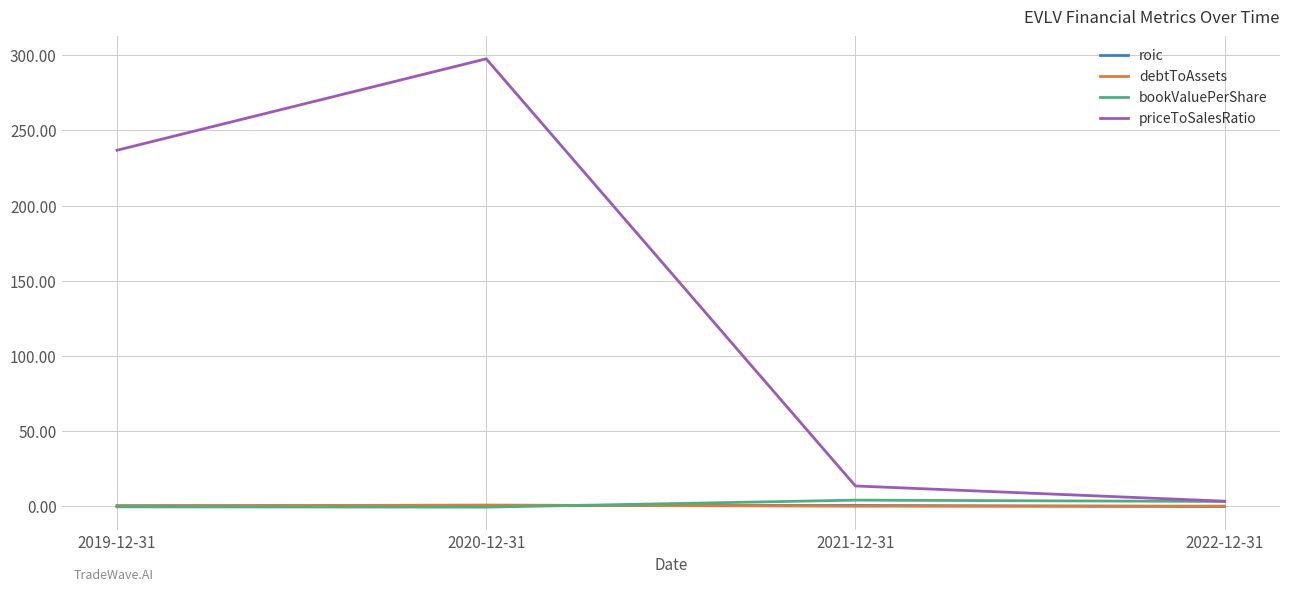

Rank the categories by priceToSalesRatio value from highest to lowest.

2020-12-31, 2019-12-31, 2021-12-31, 2022-12-31